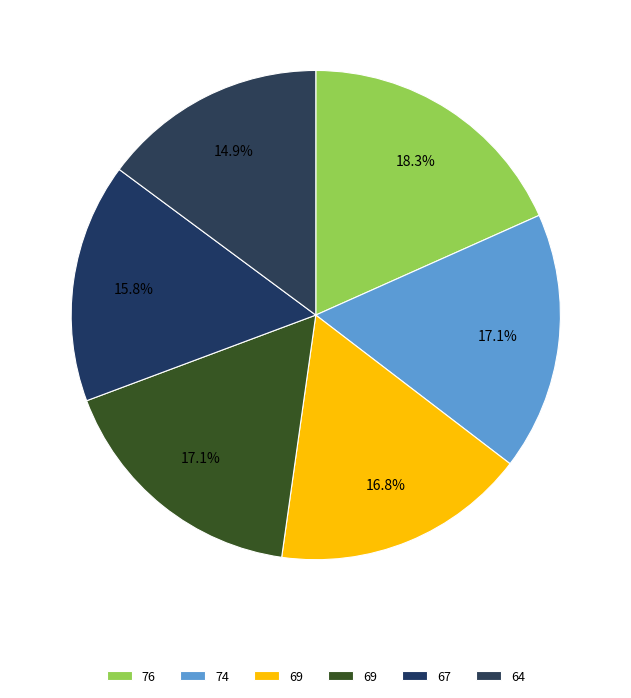

How many segments does this pie chart have?

6